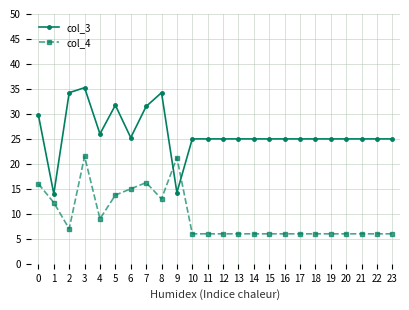

What is the approximate value of col_4 at 12?

6.0